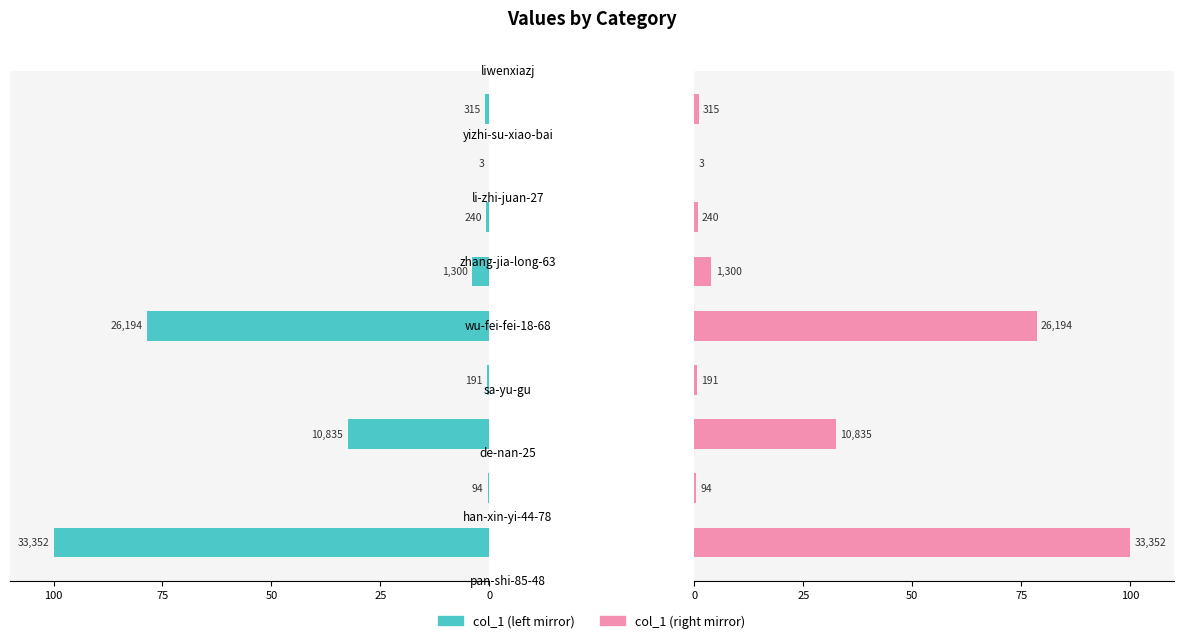

The col_1 (left) series shows 0.3 at 25. True or false?

True